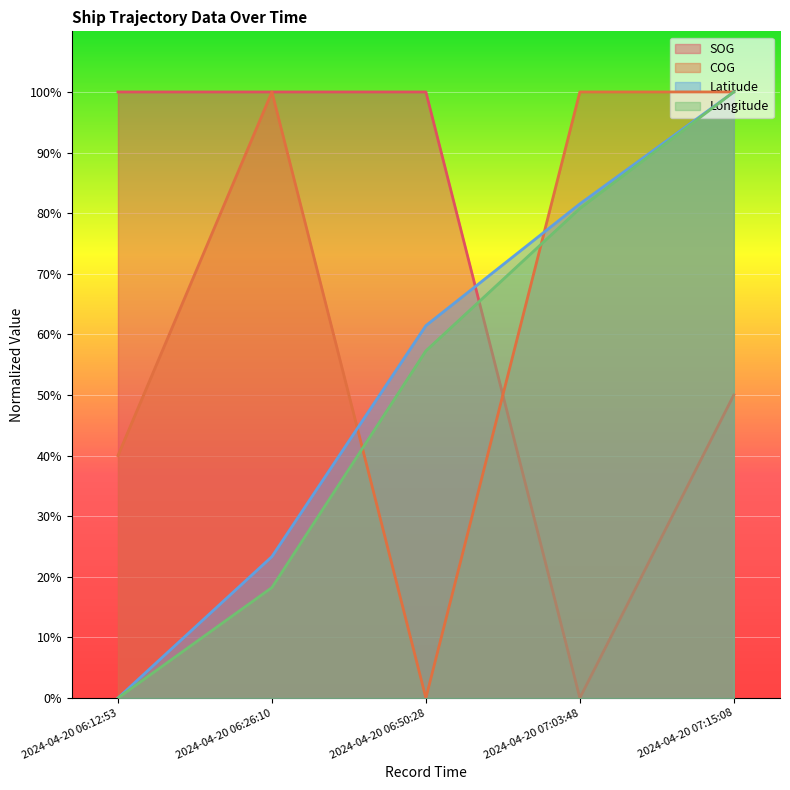

At how many categories does at least one series exceed 30?

5